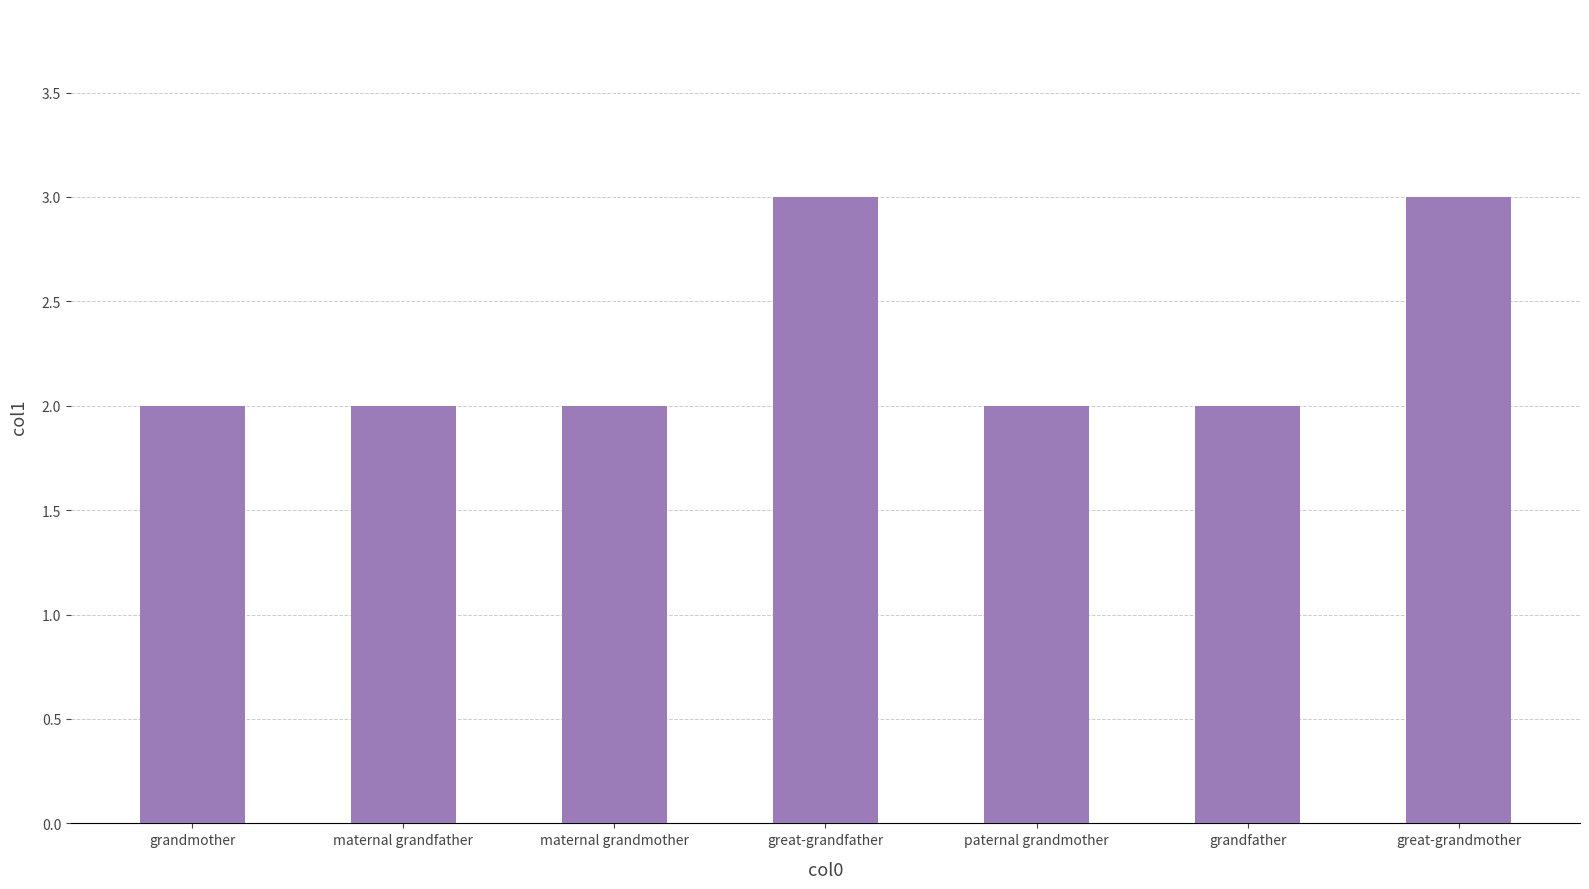

What is the minimum value shown in the chart?

2